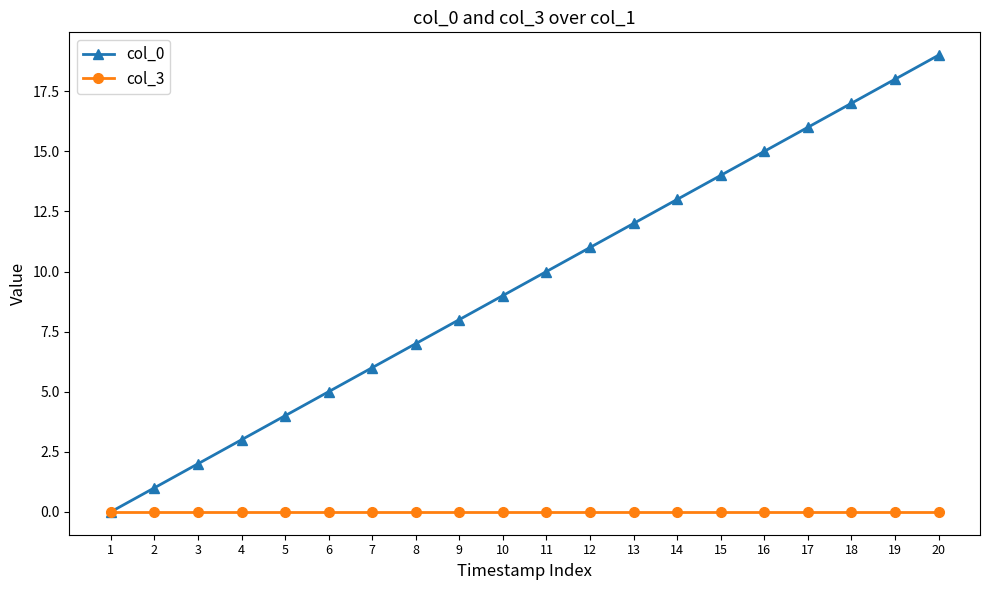

Which category has the highest value across all series?

20